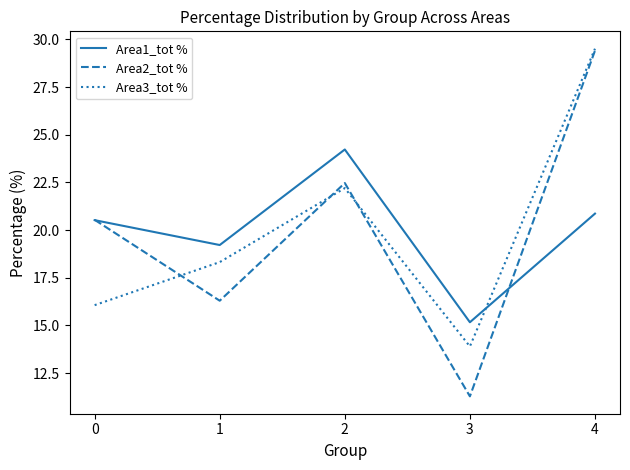

After their last crossing, which series has the higher values: Area3_tot % or Area1_tot %?

Area3_tot %